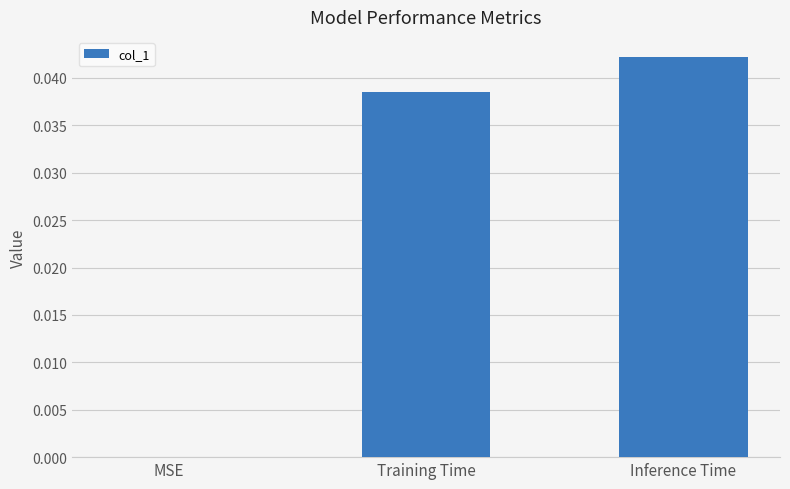

At which category does the chart reach its peak across all series?

Inference Time